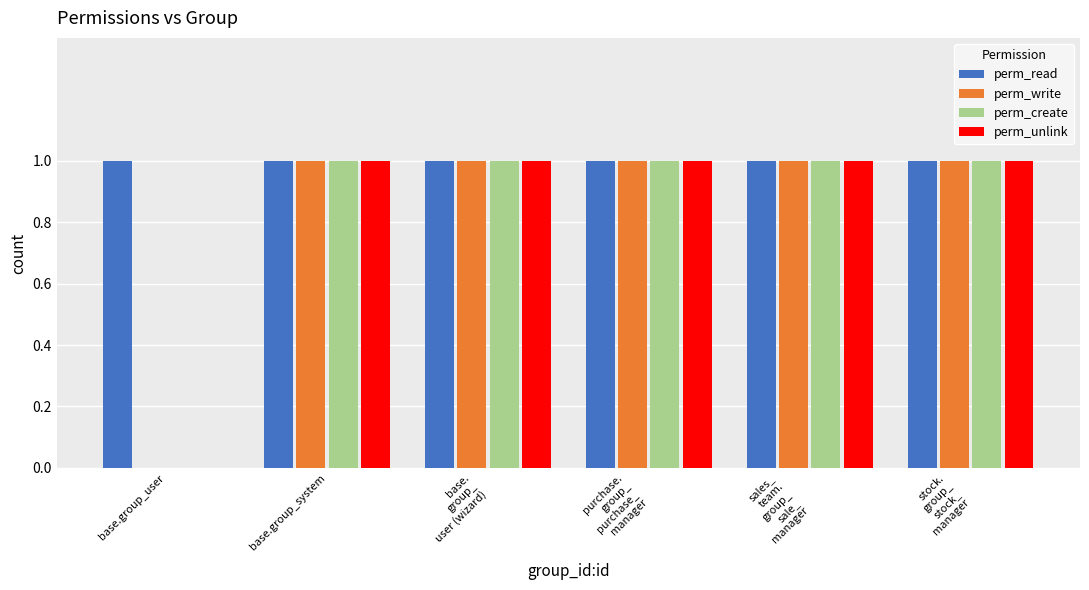

How many groups of bars are there?

6